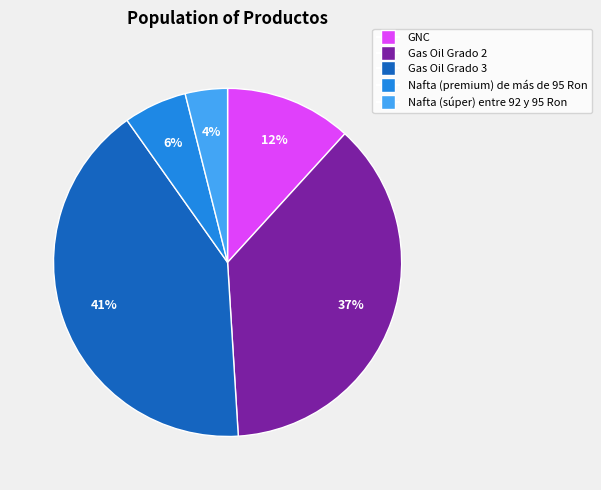

Rank the categories by value from highest to lowest.

Gas Oil Grado 3, Gas Oil Grado 2, GNC, Nafta (premium) de más de 95 Ron, Nafta (súper) entre 92 y 95 Ron